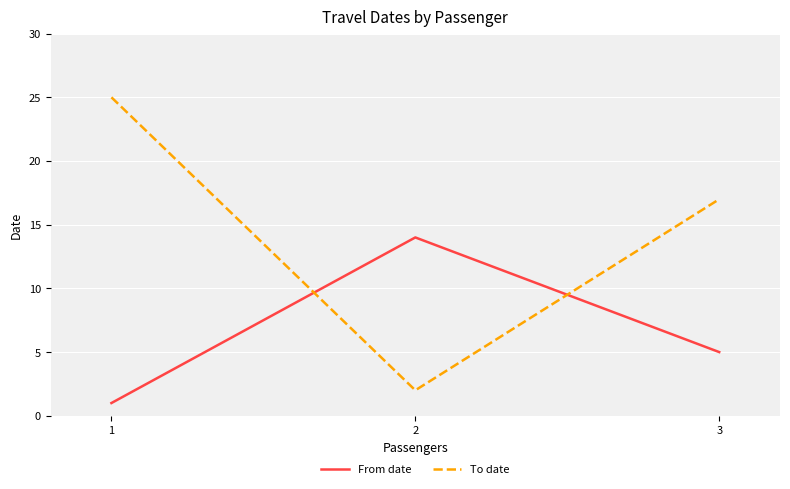

What is the difference between the maximum and second lowest values in the From date series?

9